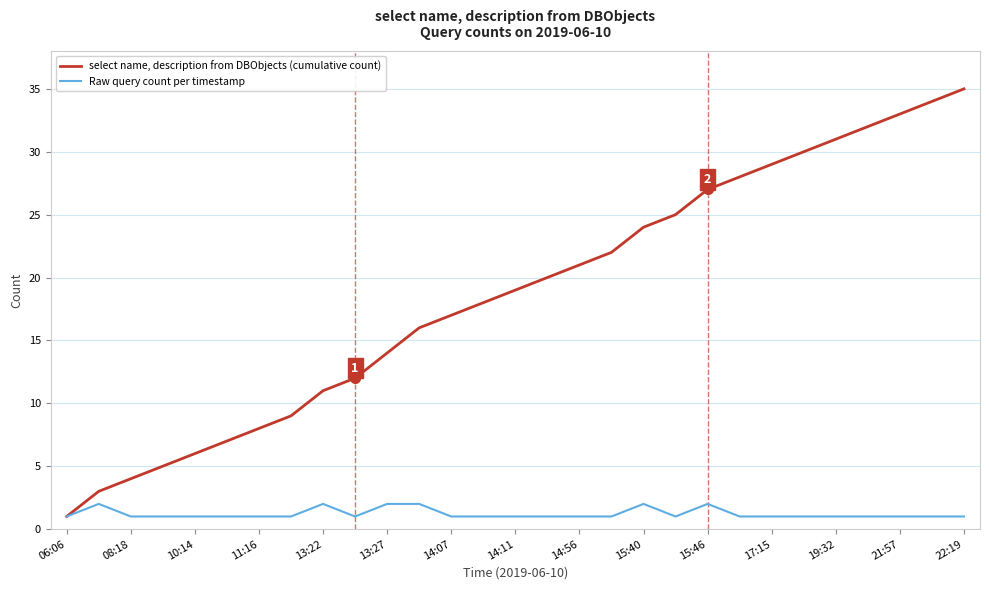

What is the difference between the maximum and minimum values in the select name, description from DBObjects (cumulative count) series?

34